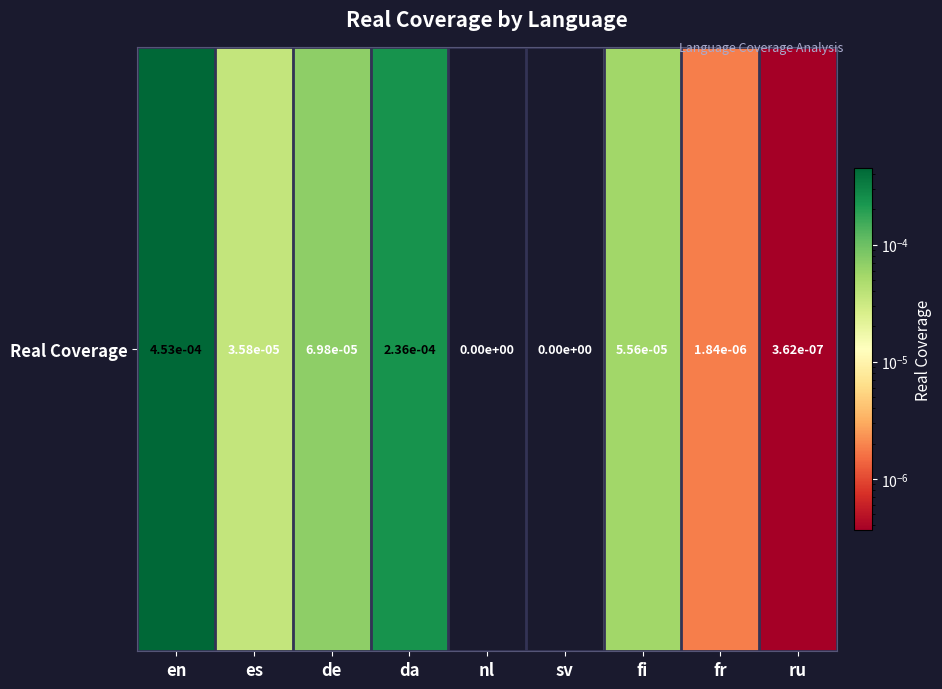

How many values exceed 0?

7